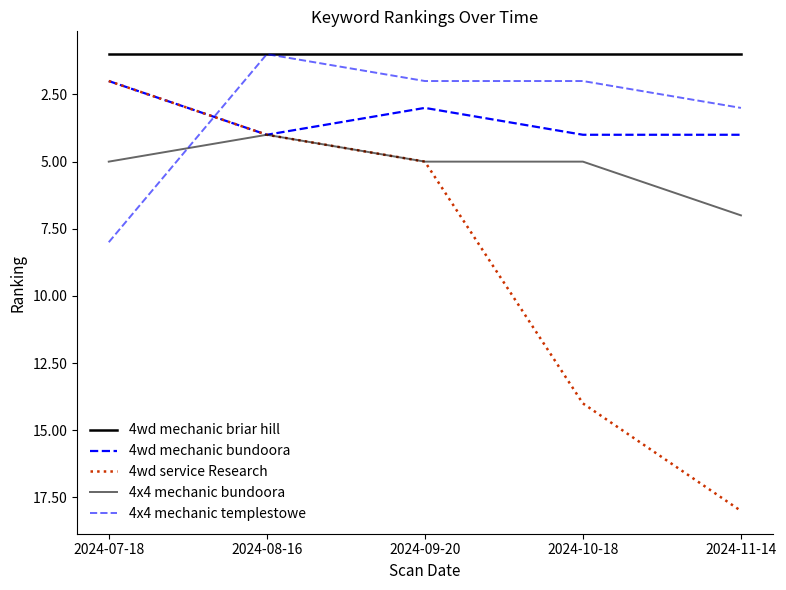

How many lines are shown in the chart?

5